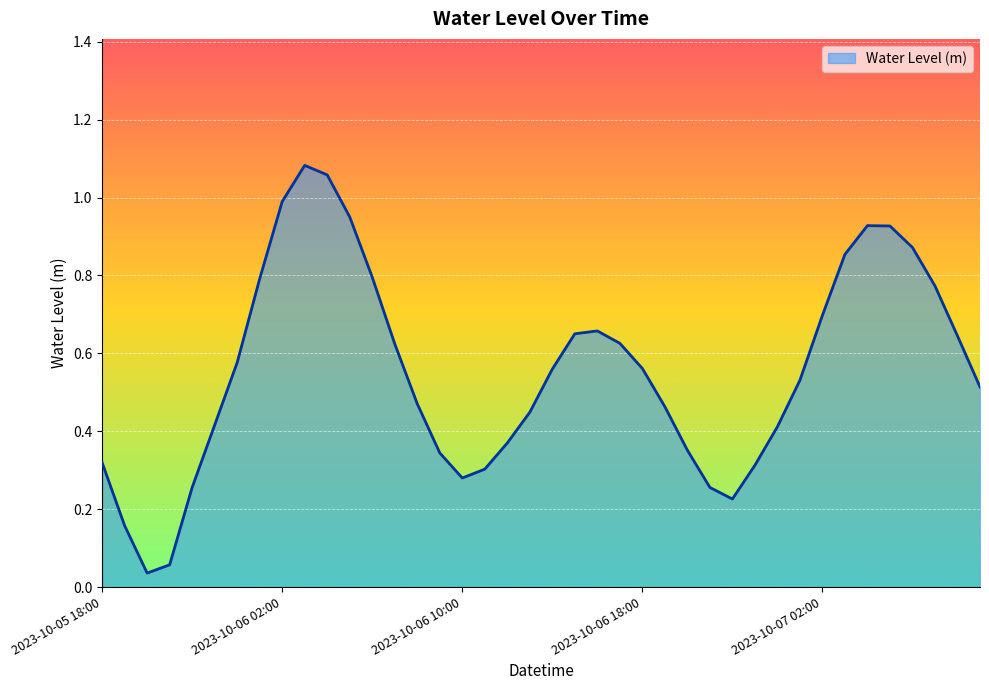

What is the label of the 10th point from the right?

2023-10-07 00:00